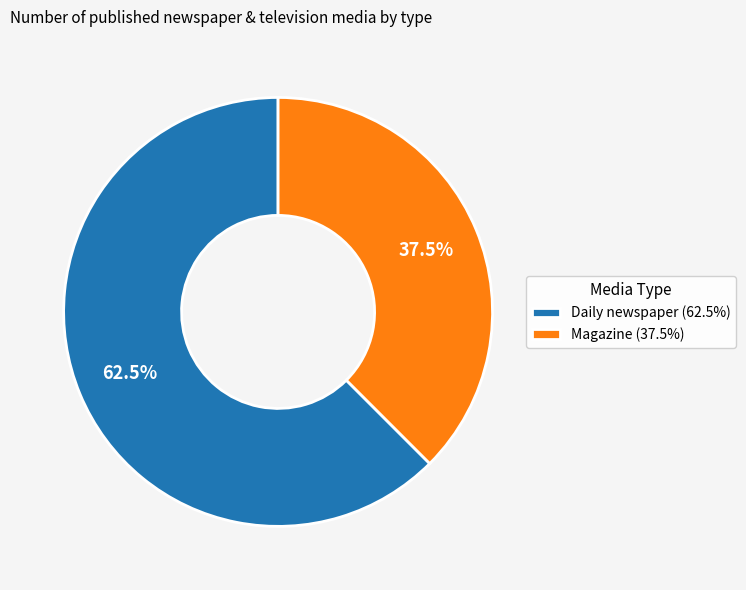

To the nearest percent, what is the average slice percentage?

50%